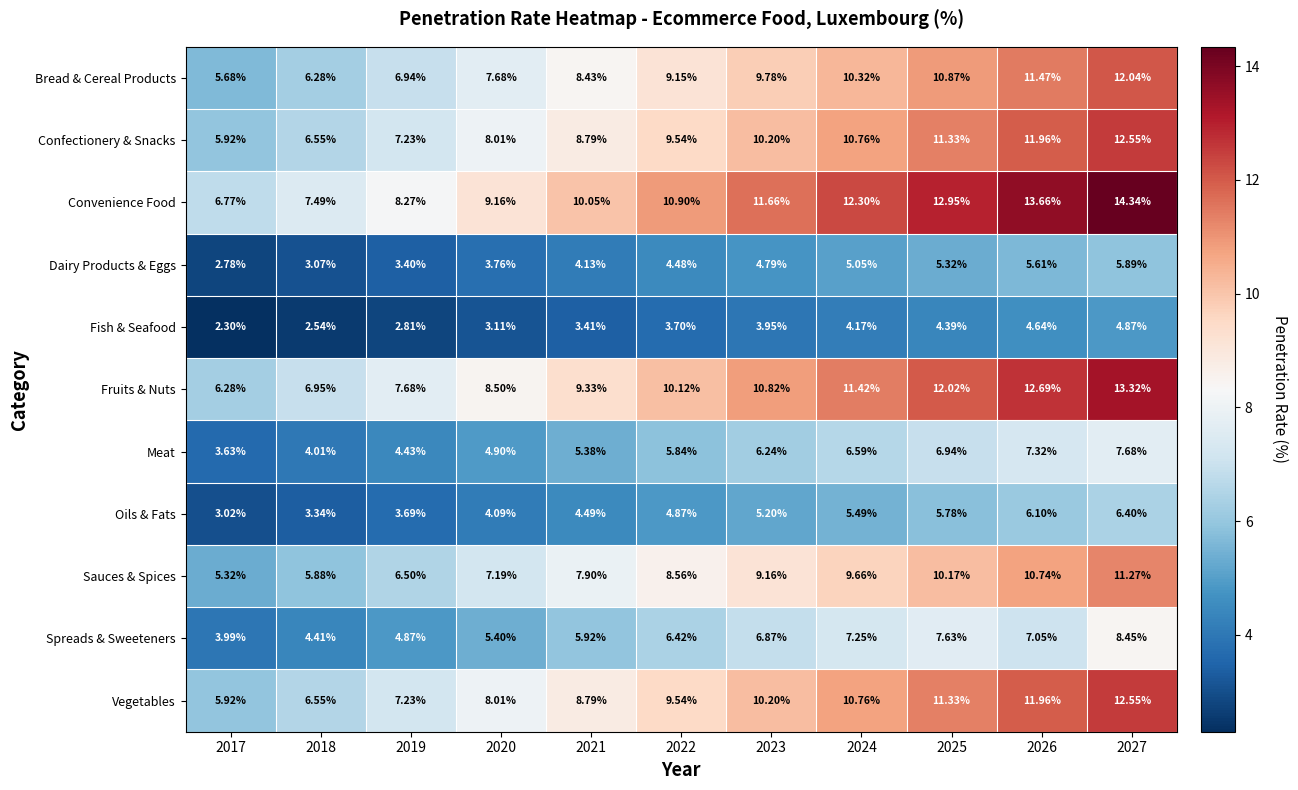

Which series has the widest spread of values?

Convenience Food